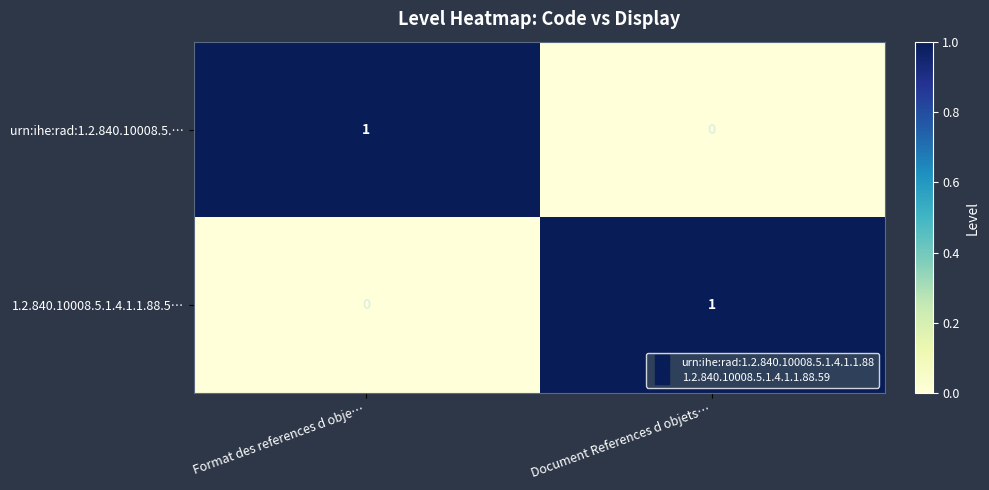

List the labels in order of urn:ihe:rad:1.2.840.10008.5.… value, largest first.

Format des references d obje…, Document References d objets…